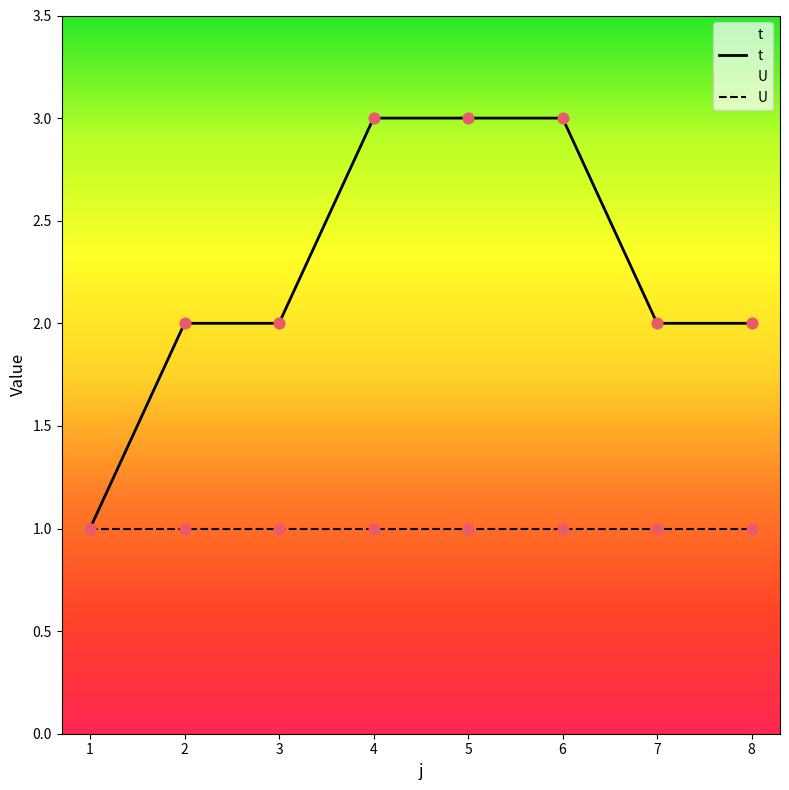

What is the total value across all series at 3?

3